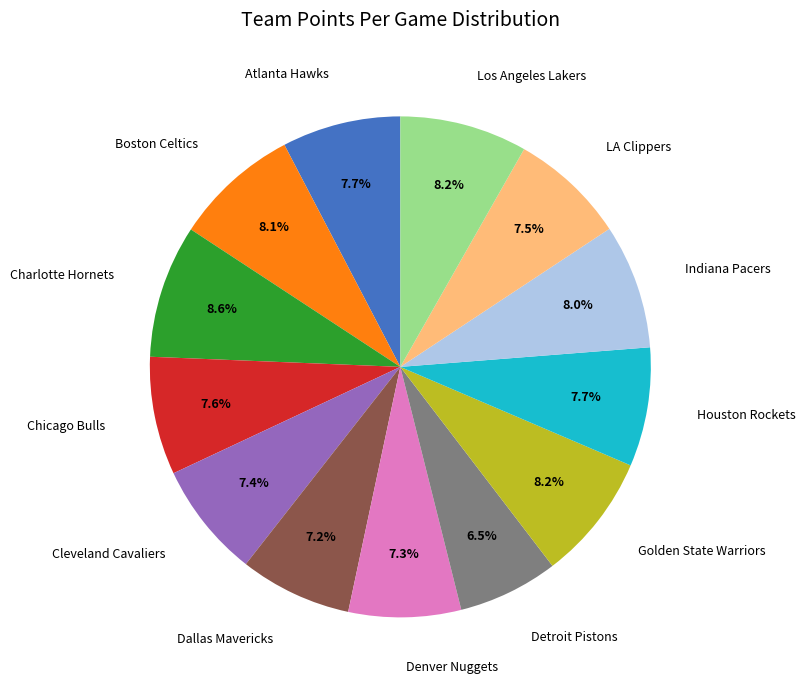

Is there a majority slice in this chart?

No